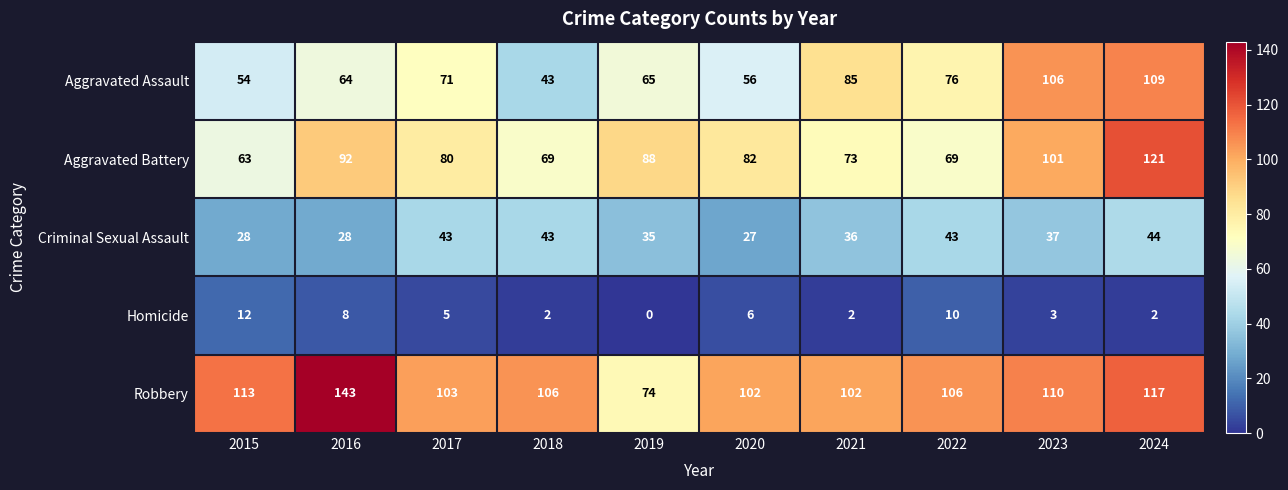

True or false: Criminal Sexual Assault has a value of 28 at 2018.

False